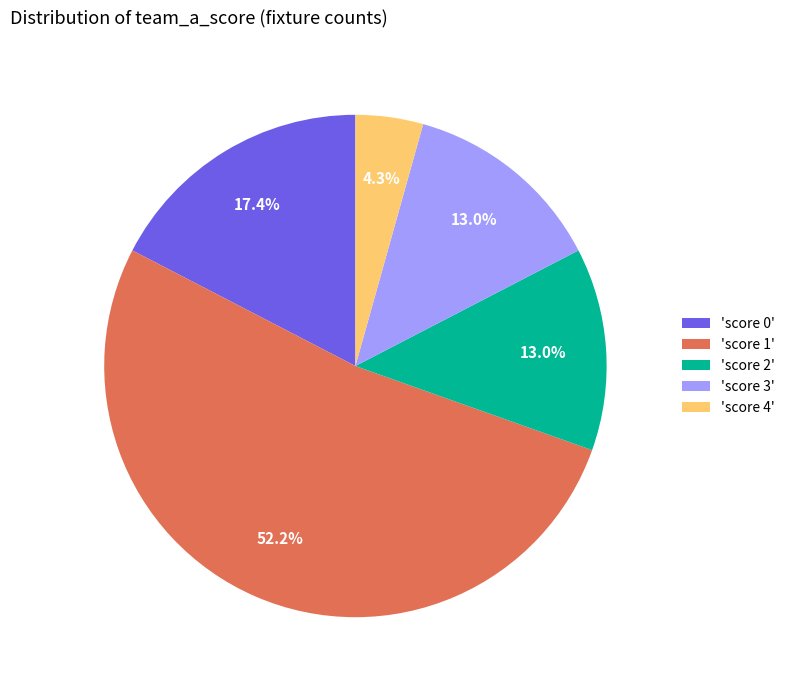

Which category accounts for the majority?

'score 1'